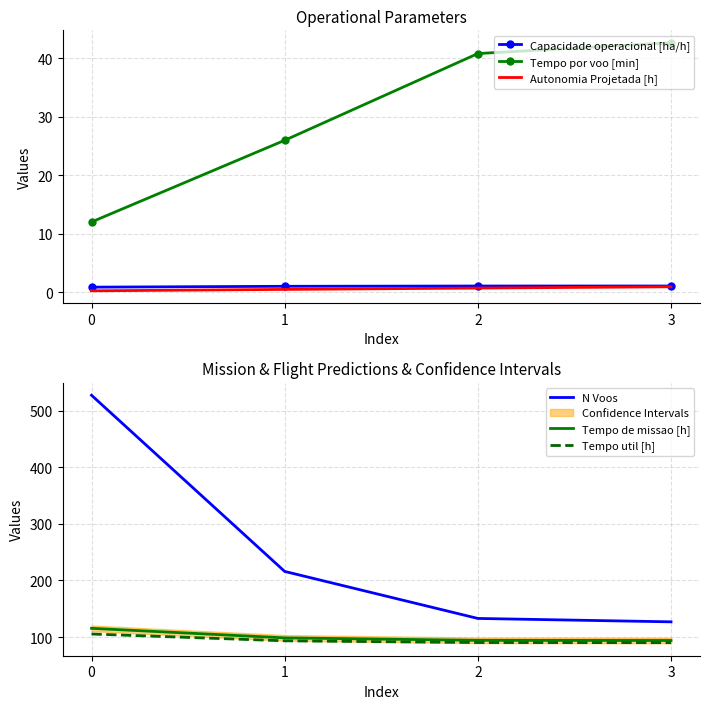

Which series has the largest range (max minus min)?

N Voos